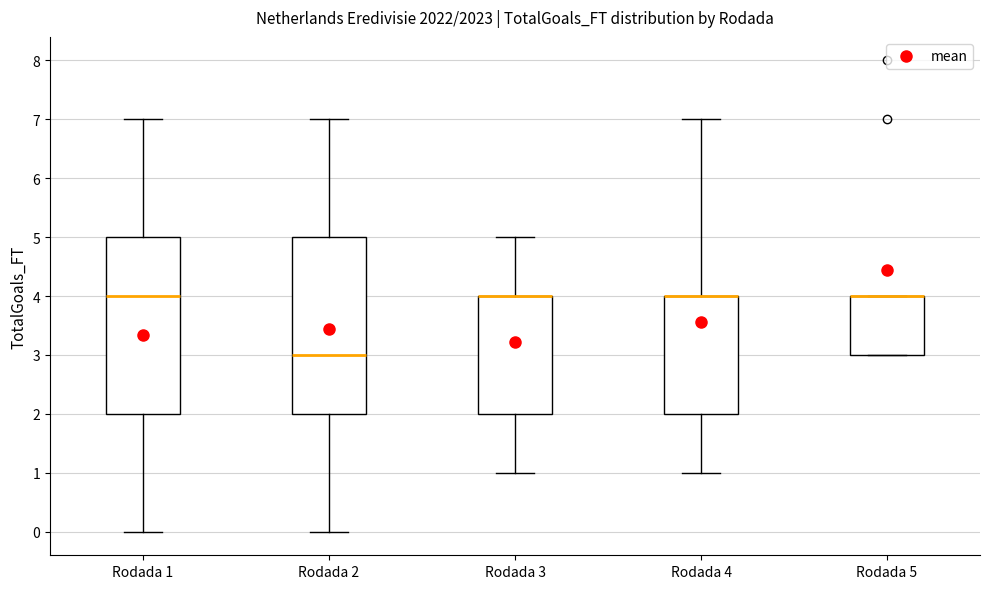

Reading left to right, read every box against the y-axis: the position of its median line, the range the box covers, and the ends of its whiskers. The values are not printed on the chart, so give them approximately, as read against the axis.

Rodada 1: median 4, box 2 to 5, whiskers 0 to 7
Rodada 2: median 3, box 2 to 5, whiskers 0 to 7
Rodada 3: median 4 (drawn on the box's upper edge), box 2 to 4, whiskers 1 to 5
Rodada 4: median 4 (drawn on the box's upper edge), box 2 to 4, whiskers 1 to 7
Rodada 5: median 4 (drawn on the box's upper edge), box 3 to 4, whiskers 3 to 4